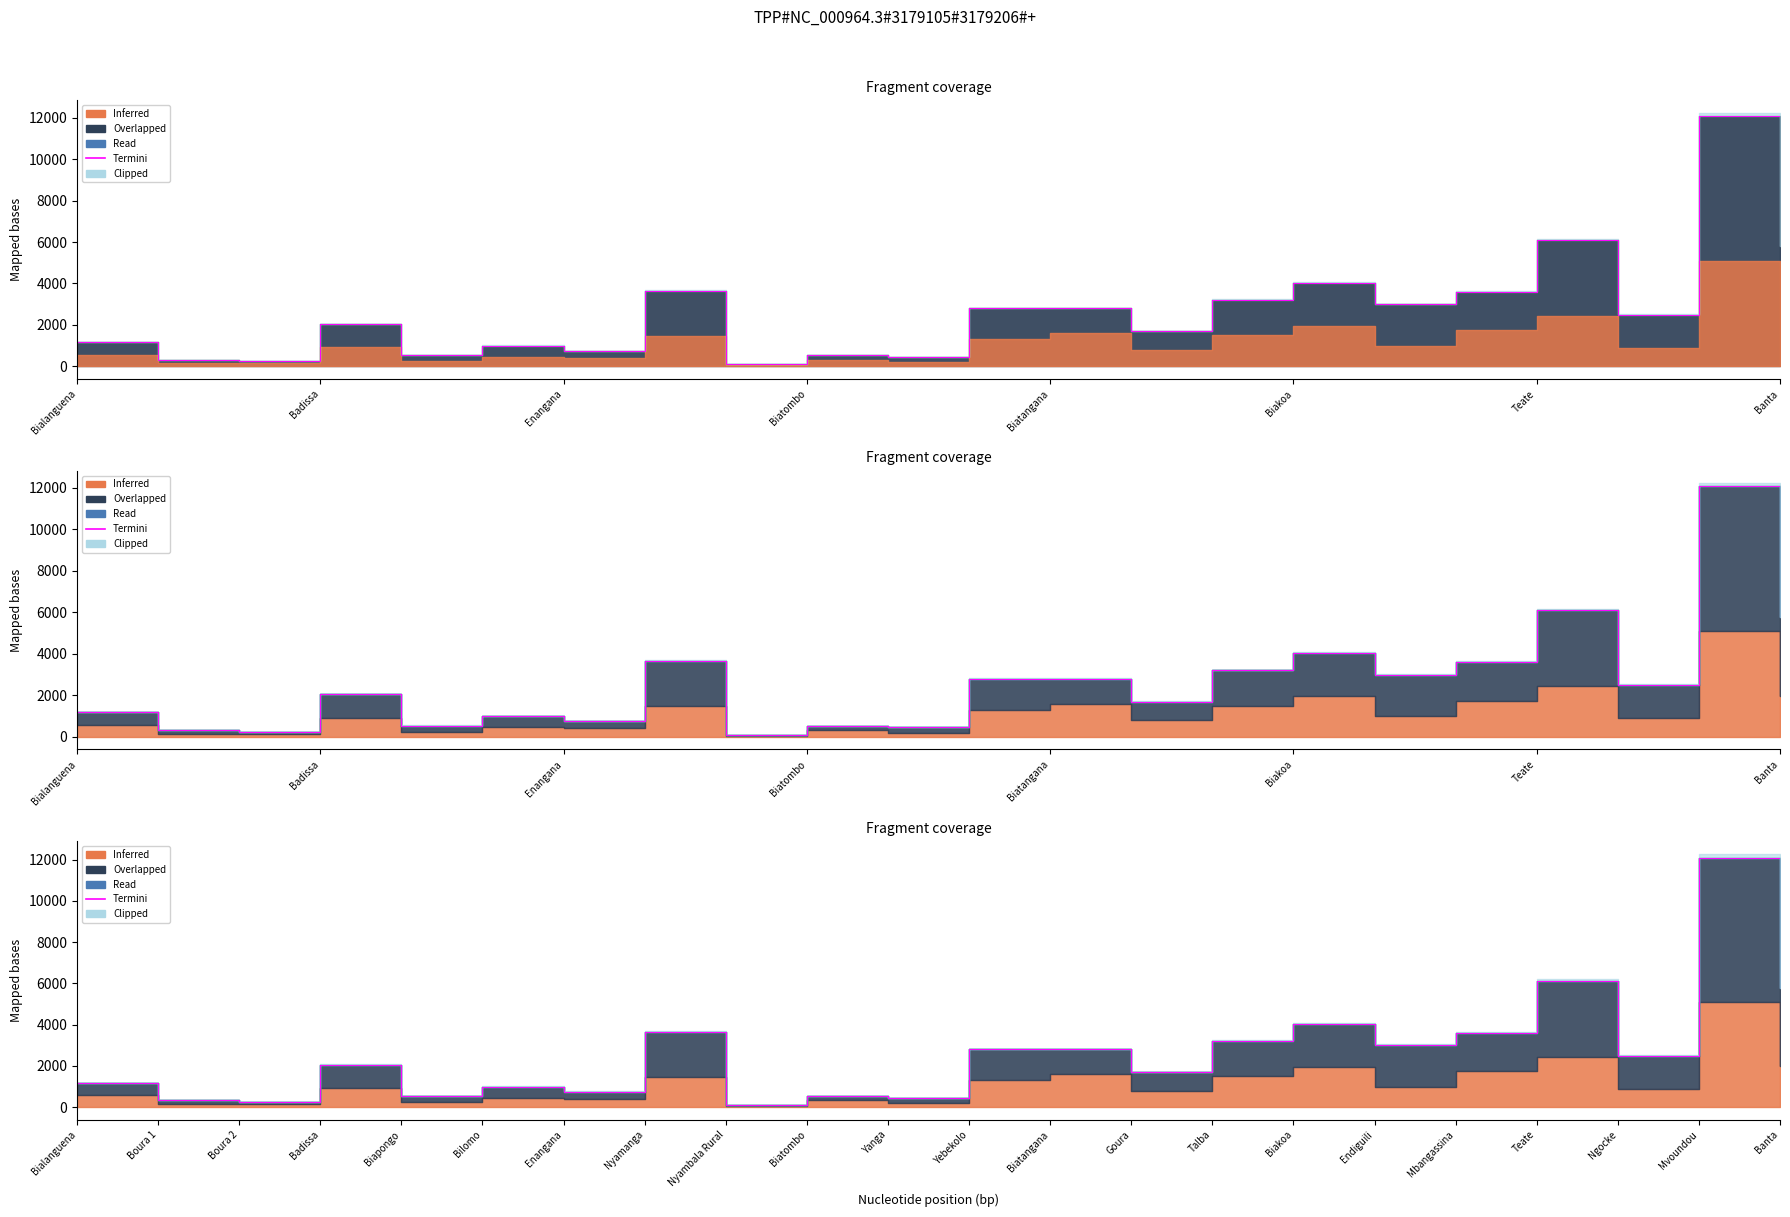

How many values exceed 2500?

10